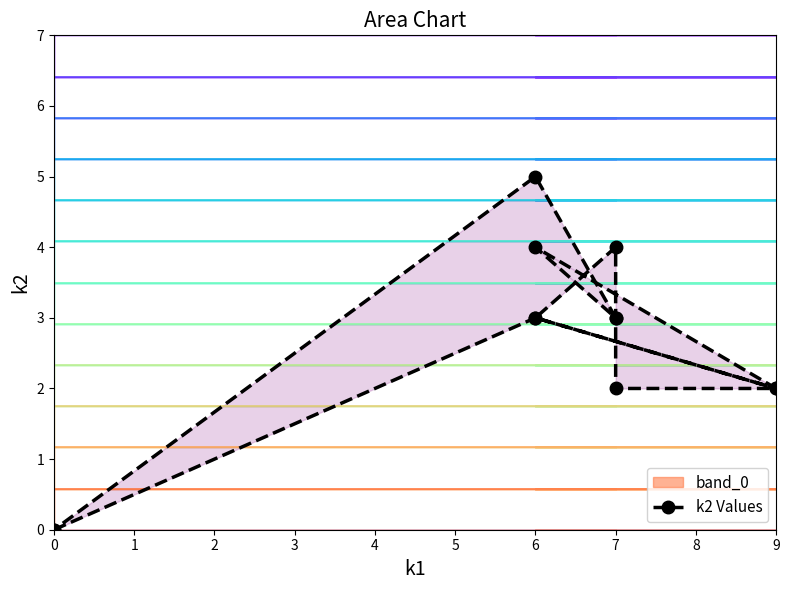

What is the approximate value at 9?

2